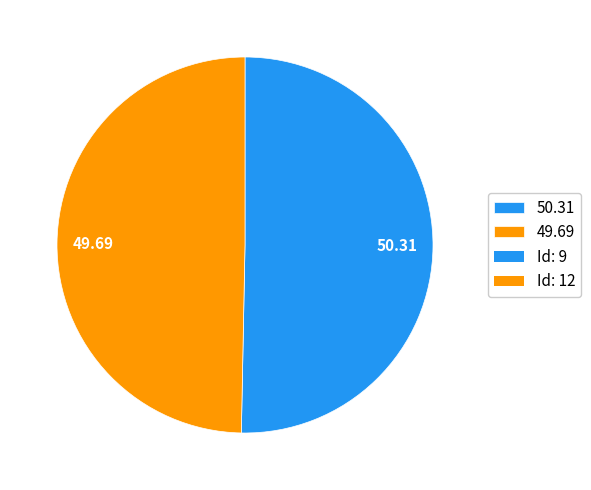

Does any single category account for the majority?

Yes